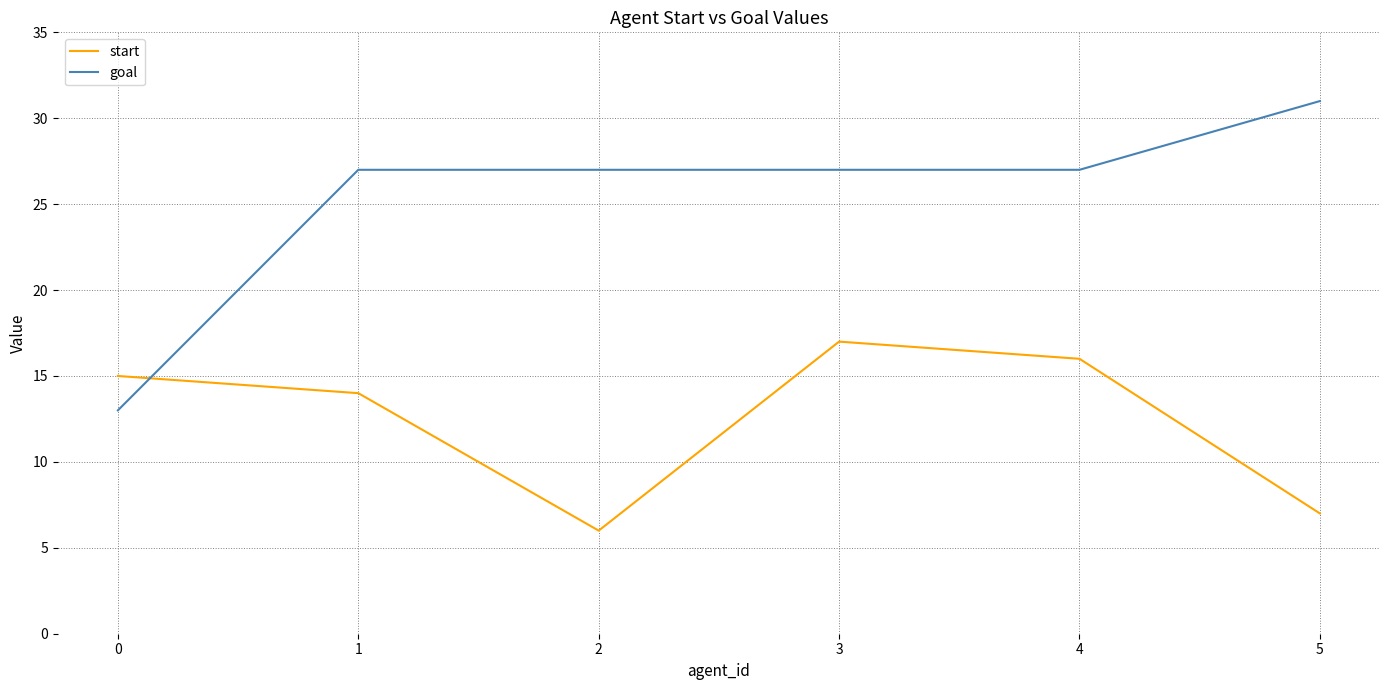

What is the maximum value for start?

17